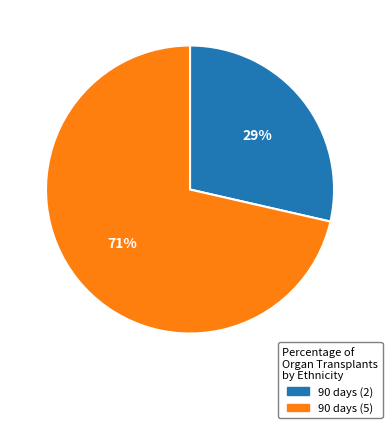

Approximately how many times larger is the value at 90 days (2) compared to 90 days (5)?

0.4